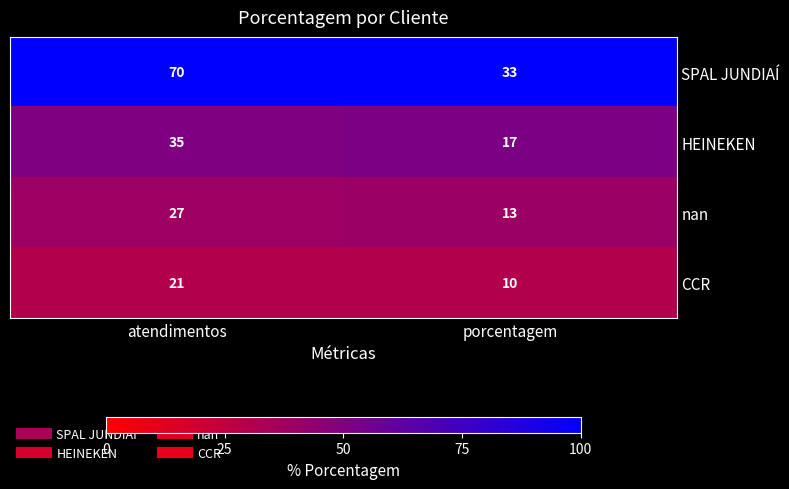

What is the approximate value of nan at atendimentos?

27